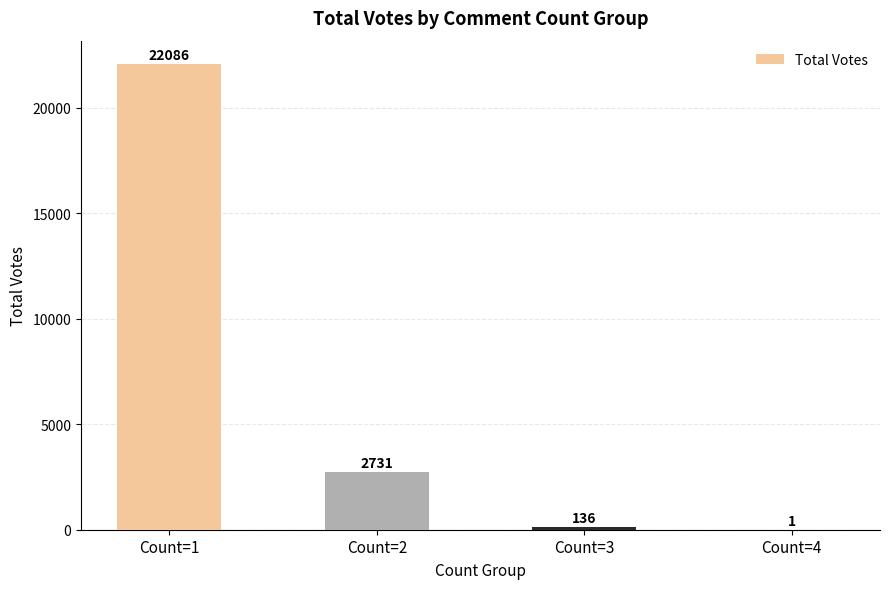

How many values are below 2731?

2